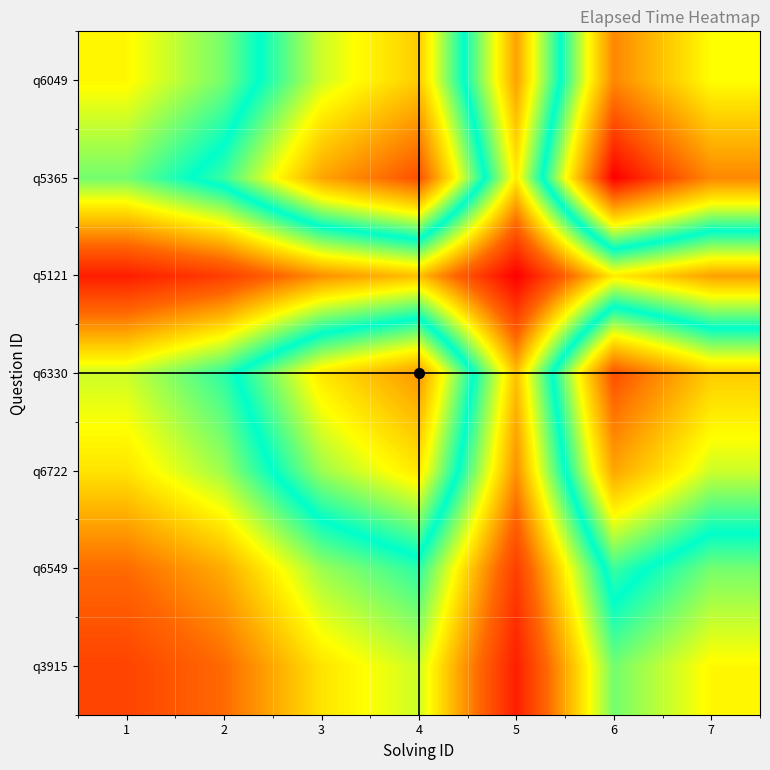

Reading left to right, transcribe all the data shown in this chart.

q3915: 1=17000.0	2=19773.7	3=25748.8	4=28565.7	5=14282.9	6=31128.8	7=26720.8
q6549: 1=19773.7	2=23000.0	3=29950.0	4=33226.5	5=16613.2	6=36207.7	7=31080.5
q6722: 1=25748.8	2=29950.0	3=39000.0	4=43266.6	5=21633.3	6=47148.7	7=40472.2
q6330: 1=28565.7	2=33226.5	3=43266.6	4=48000.0	5=24000.0	6=52306.8	7=44899.9
q5121: 1=14282.9	2=16613.2	3=21633.3	4=24000.0	5=12000.0	6=26153.4	7=22449.9
q5365: 1=31128.8	2=36207.7	3=47148.7	4=52306.8	5=26153.4	6=57000.0	7=48928.5
q6049: 1=26720.8	2=31080.5	3=40472.2	4=44899.9	5=22449.9	6=48928.5	7=42000.0